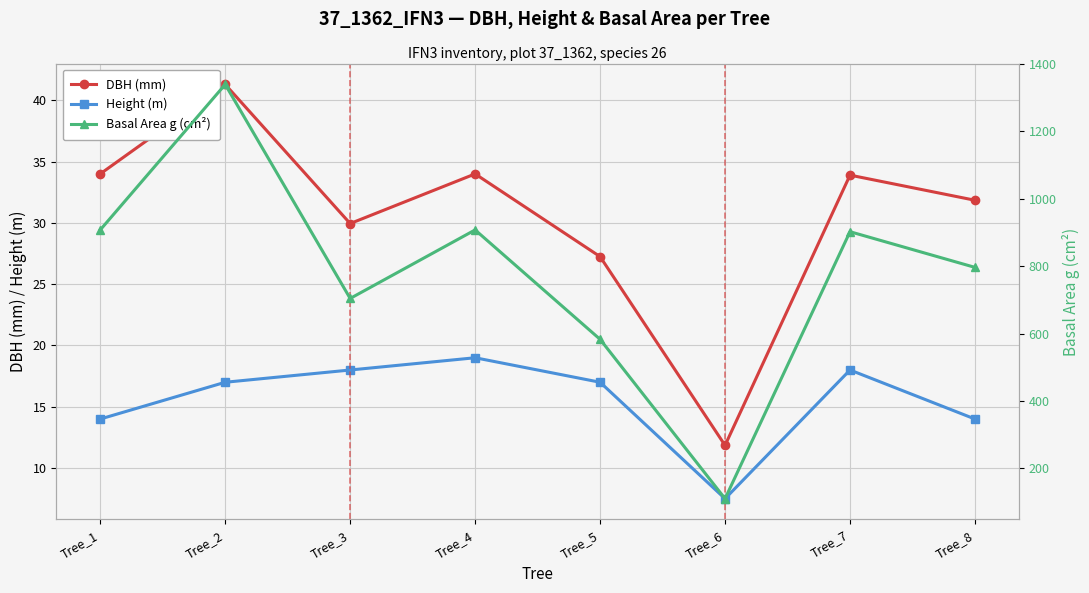

Where does the DBH (mm) series first go above 33?

Tree_1